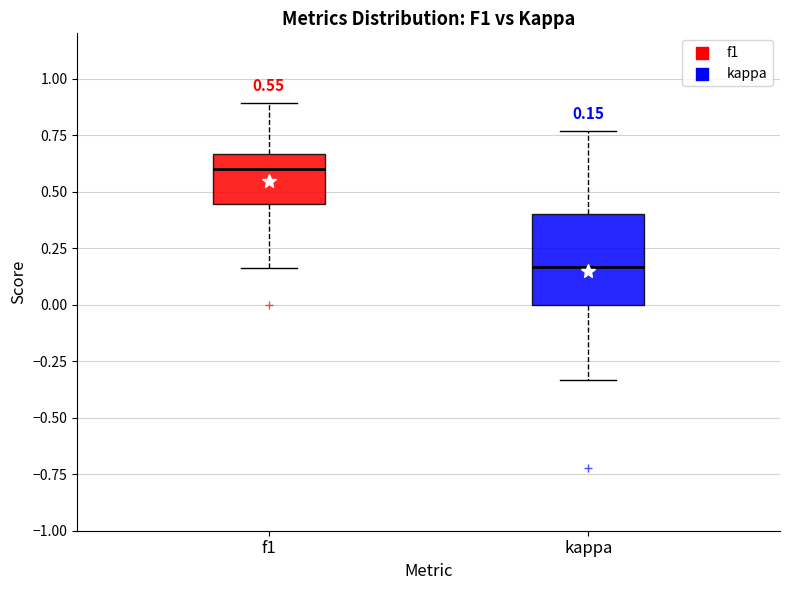

Which box has the lowest median line?

kappa